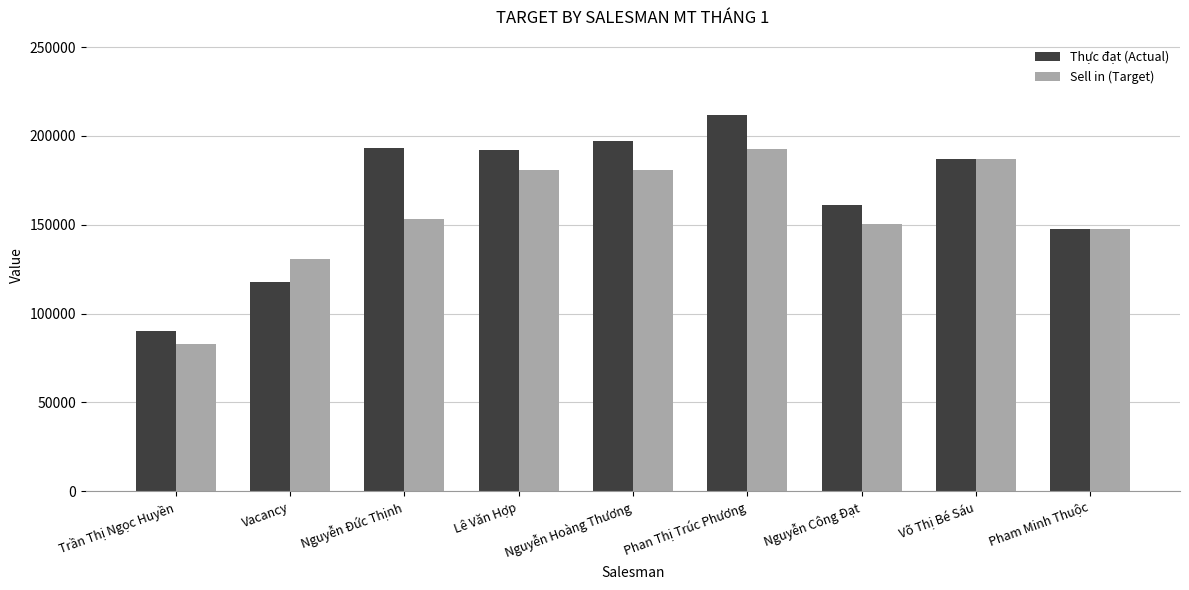

What is the label of the 8th bar from the right?

Vacancy